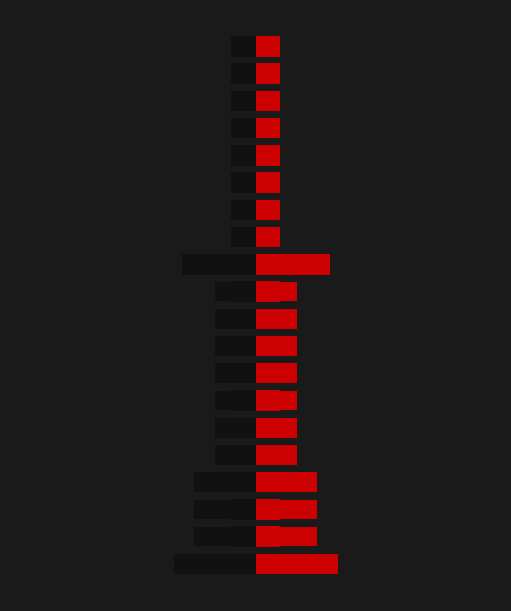

Is the value of count (right) at 18 greater than the value of count (left) at 8?

Yes